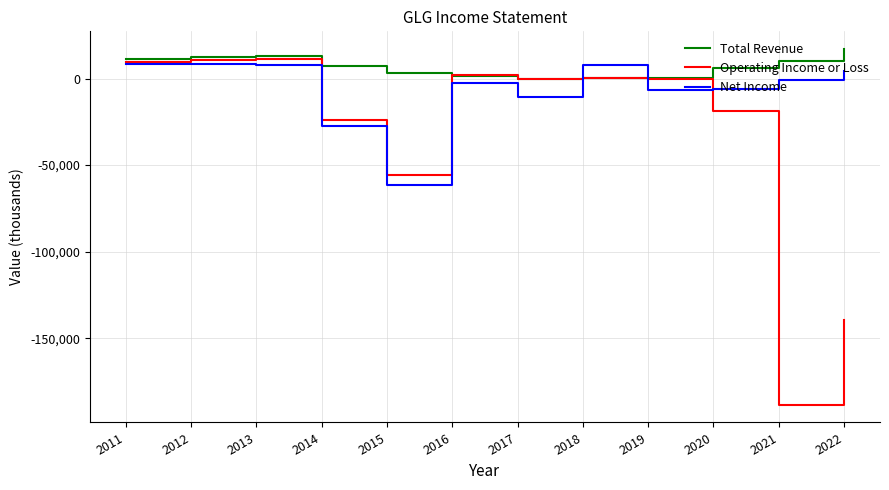

Is the value of Net Income at 2018 greater than the value of Total Revenue at 2012?

No